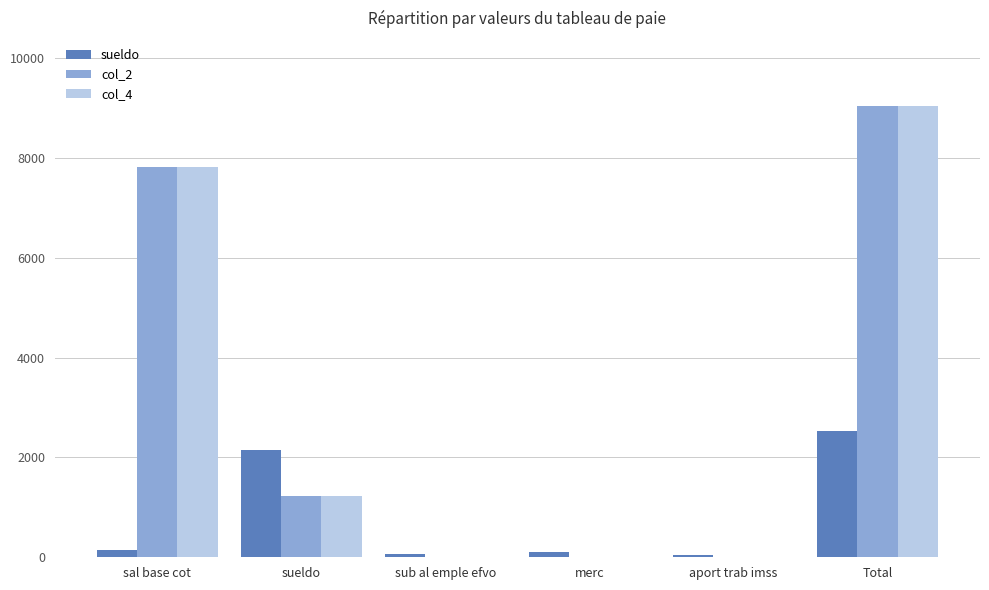

What are all the series names shown in the legend?

sueldo, col_2, col_4